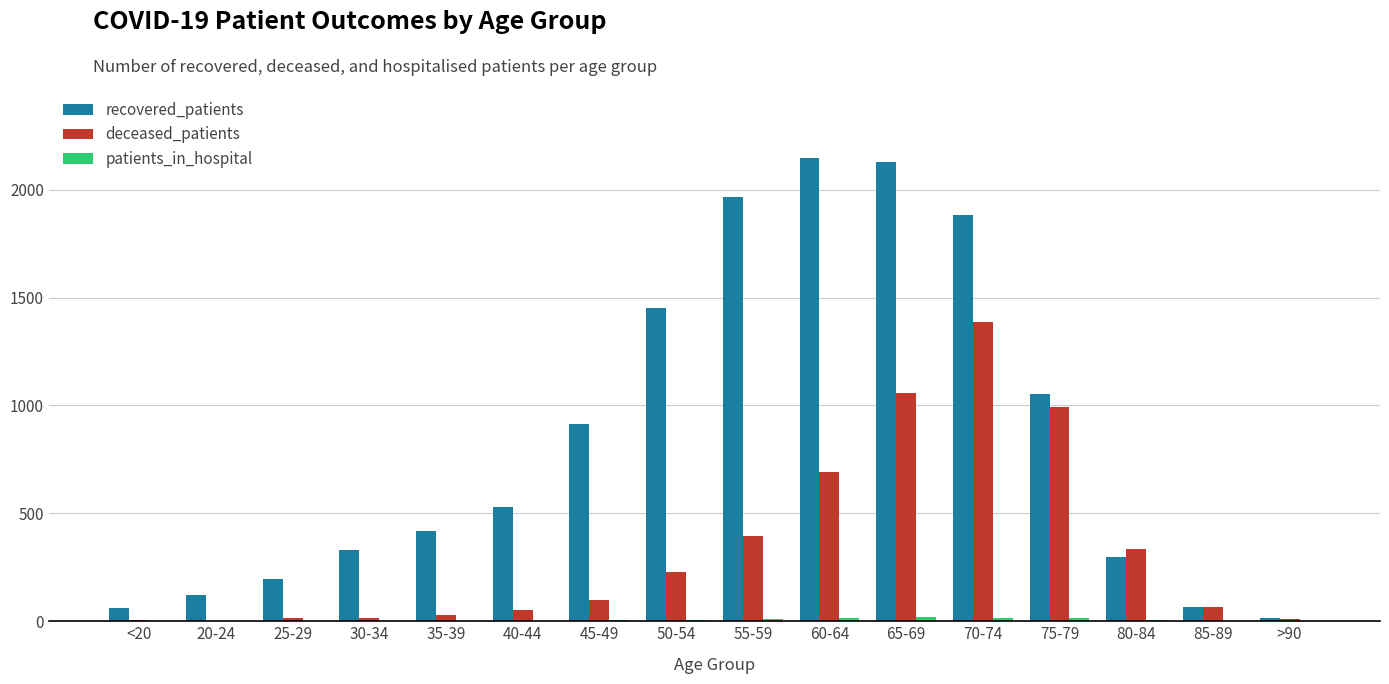

Is the value of deceased_patients at 65-69 greater than the value of recovered_patients at 85-89?

Yes